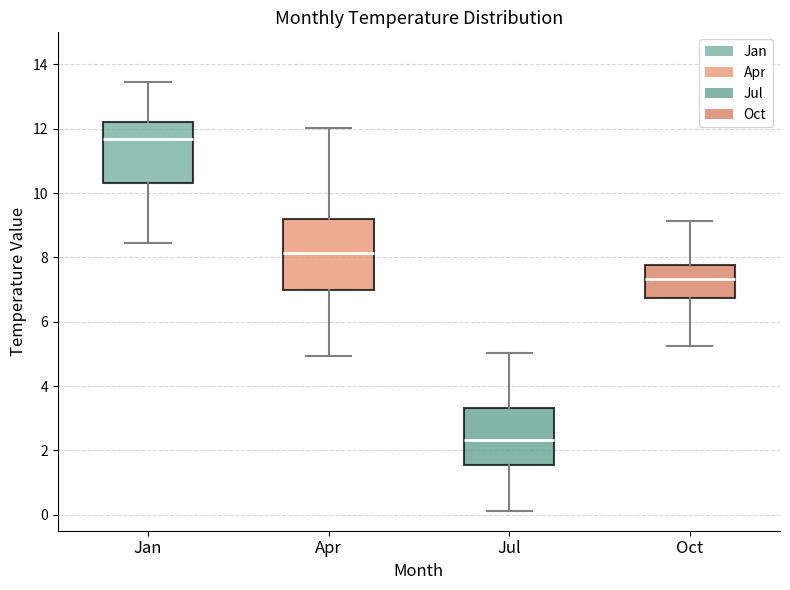

Reading left to right, read every box against the y-axis: the position of its median line, the range the box covers, and the ends of its whiskers. The values are not printed on the chart, so give them approximately, as read against the axis.

Jan: median 11.6, box 10.4 to 12.2, whiskers 8.4 to 13.4
Apr: median 8.2, box 7.0 to 9.2, whiskers 5.0 to 12.0
Jul: median 2.4, box 1.6 to 3.4, whiskers 0.2 to 5.0
Oct: median 7.4, box 6.8 to 7.8, whiskers 5.2 to 9.2